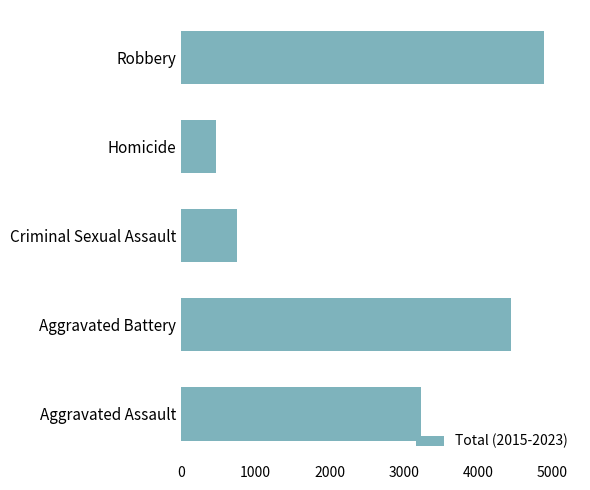

Which has a higher value, Aggravated Battery or Criminal Sexual Assault?

Aggravated Battery